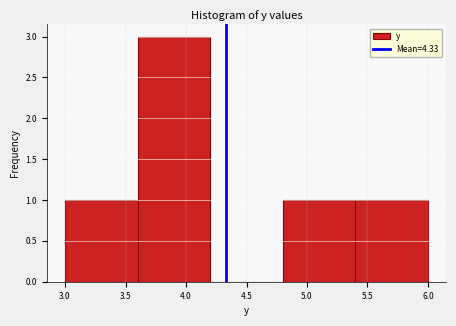

Reading left to right, list every bar in this chart as the range it spans on the x-axis followed by its height. The values are not printed on the chart, so give them approximately, as read against the axis.

3.0 to 3.6: 1
3.6 to 4.2: 3
4.2 to 4.8: 0
4.8 to 5.4: 1
5.4 to 6.0: 1